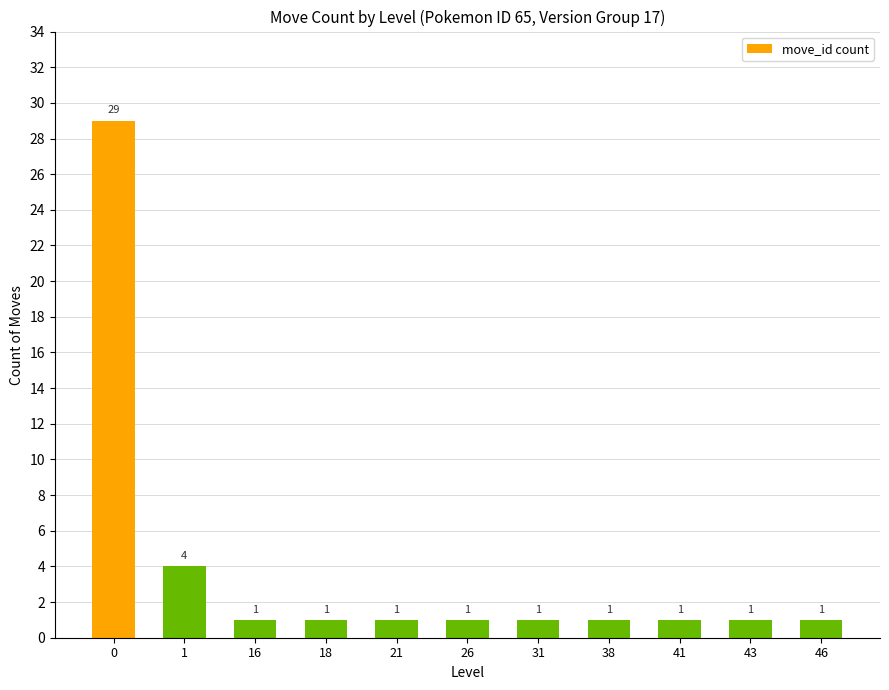

How many bars are there in total?

11